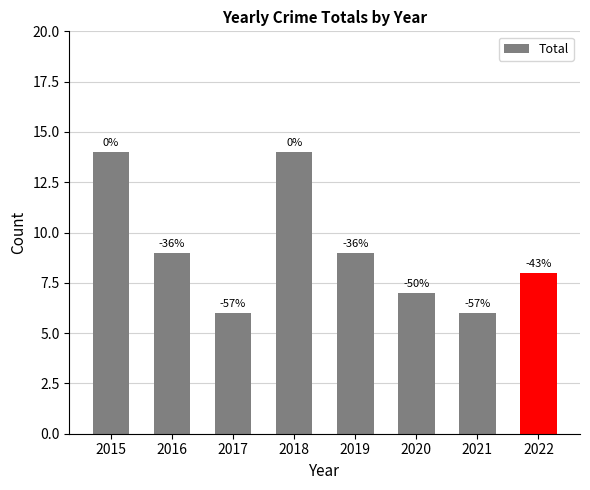

What is the difference between the second highest and minimum values?

8